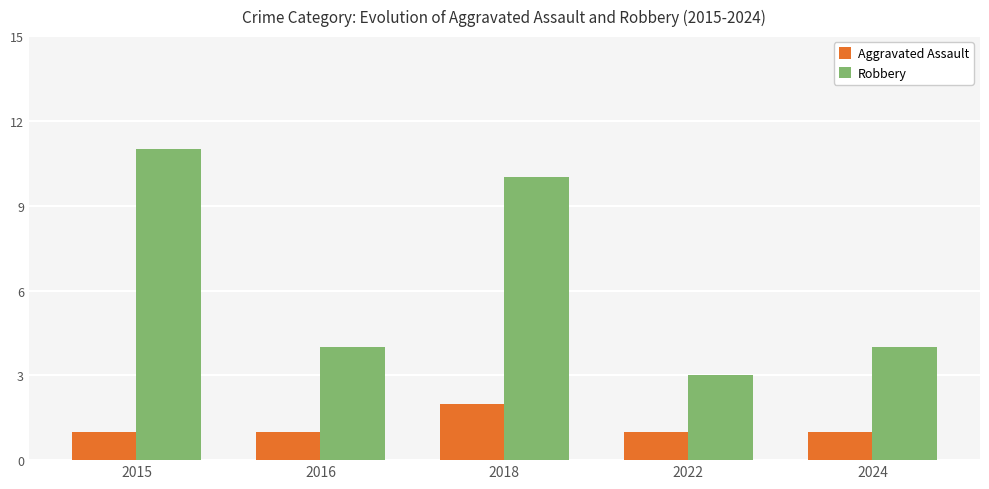

List the series in order of their peak value, lowest first.

Aggravated Assault, Robbery